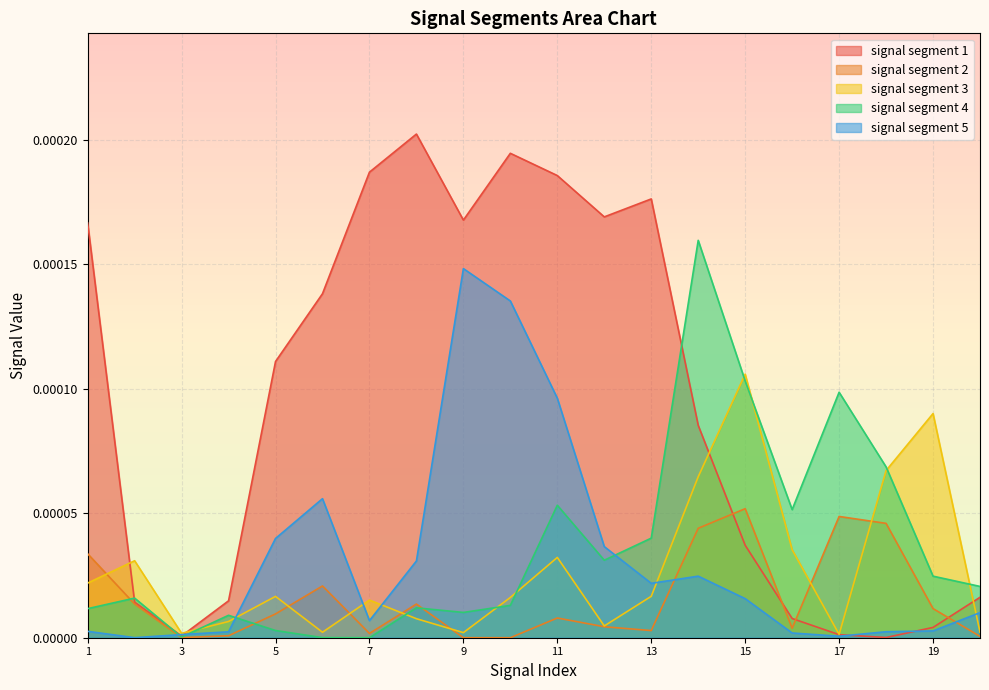

True or false: signal segment 3 and signal segment 4 intersect in this chart.

True